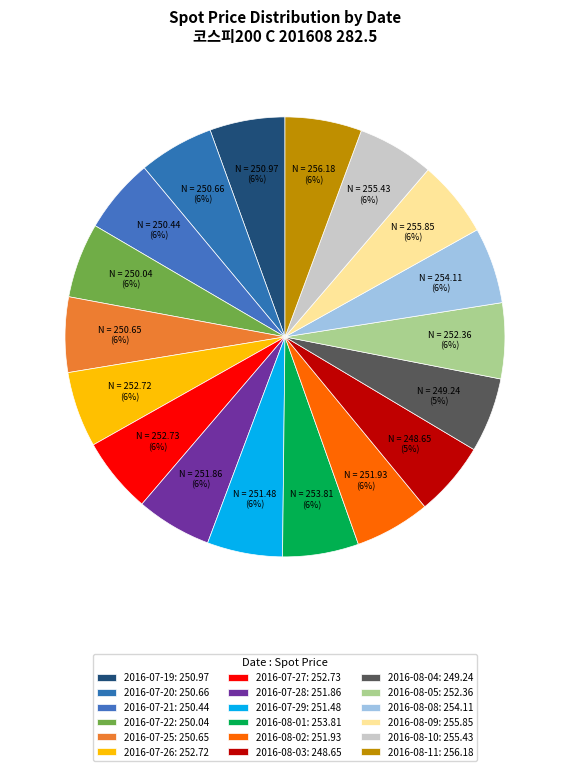

Does 2016-08-02 represent more than half of the total?

No